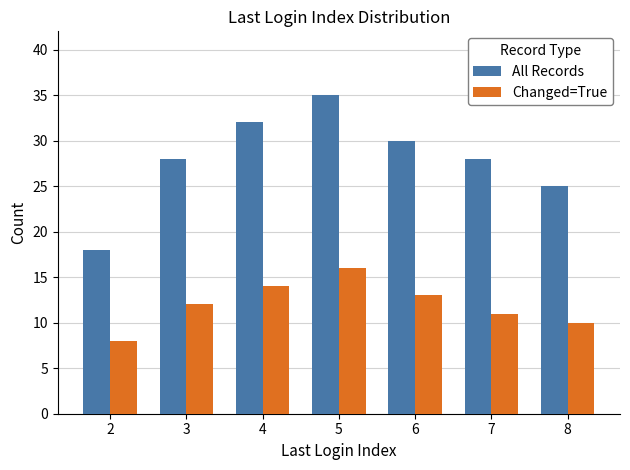

What is the greatest value displayed?

35